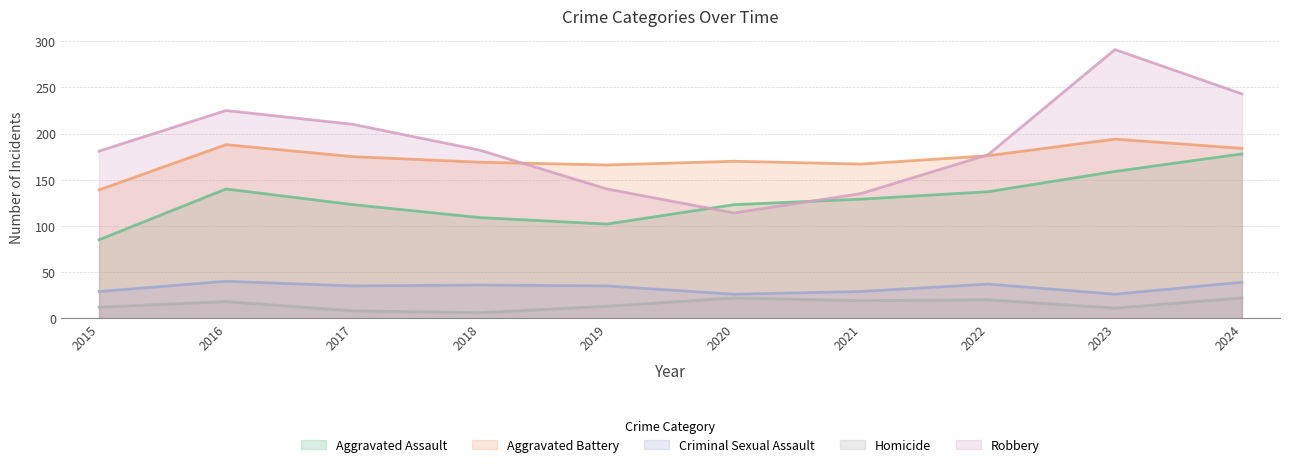

True or false: Robbery and Homicide intersect in this chart.

False